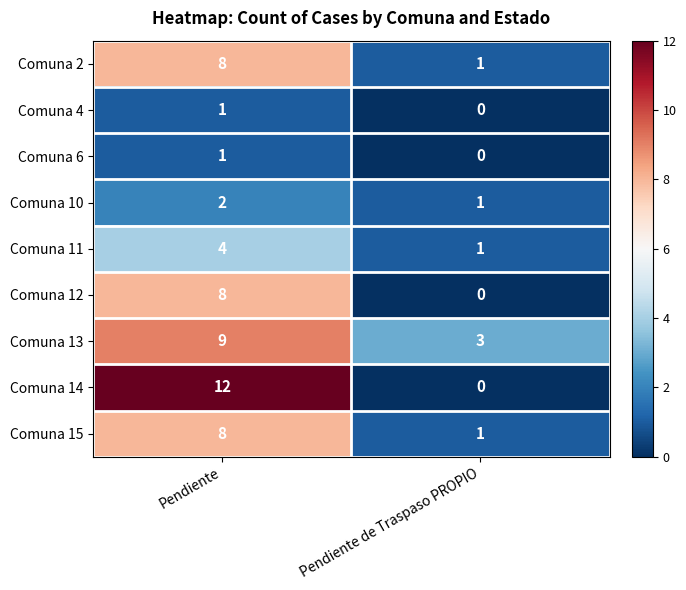

The value of Comuna 12 at Pendiente de Traspaso PROPIO is 0. True or false?

True